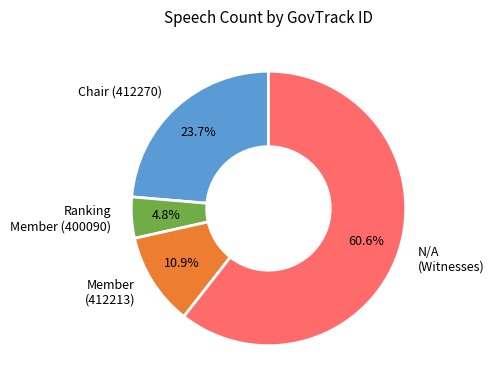

How many slices are in this pie chart?

4